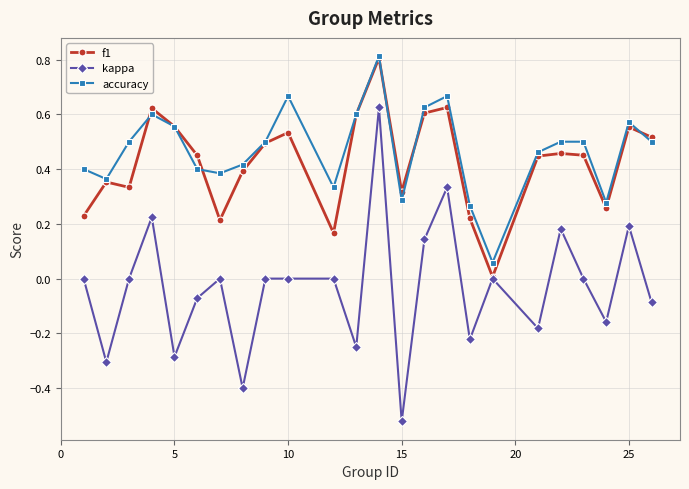

True or false: accuracy and kappa intersect in this chart.

False